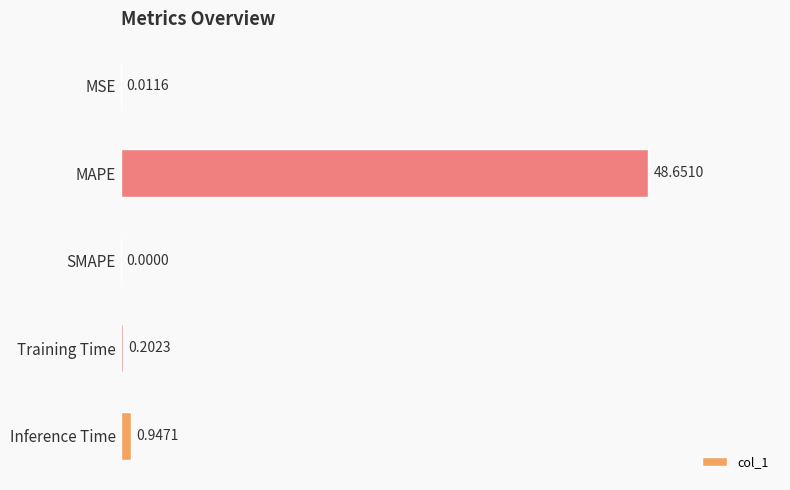

Which has a higher value, Training Time or Inference Time?

Inference Time